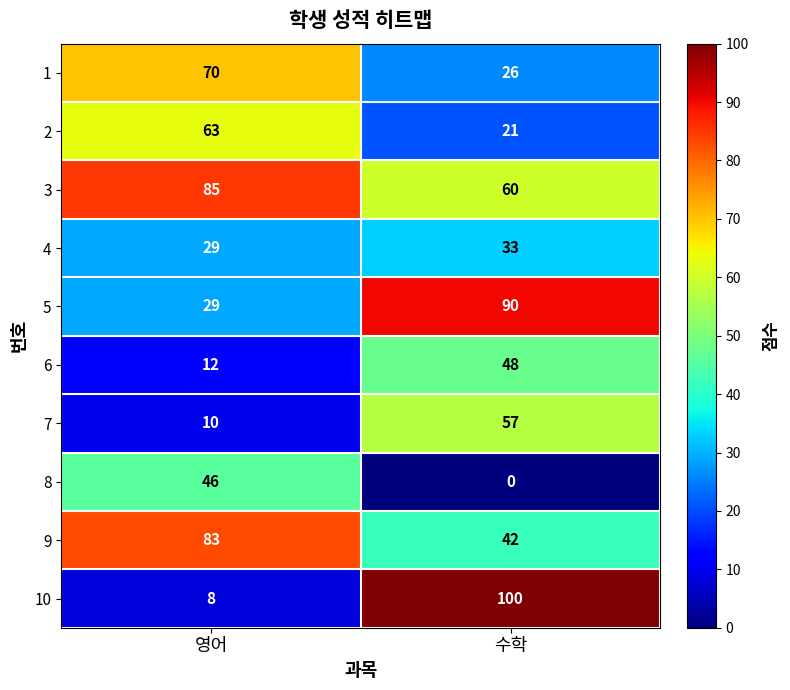

True or false: 1 has a value of 45 at 수학.

False